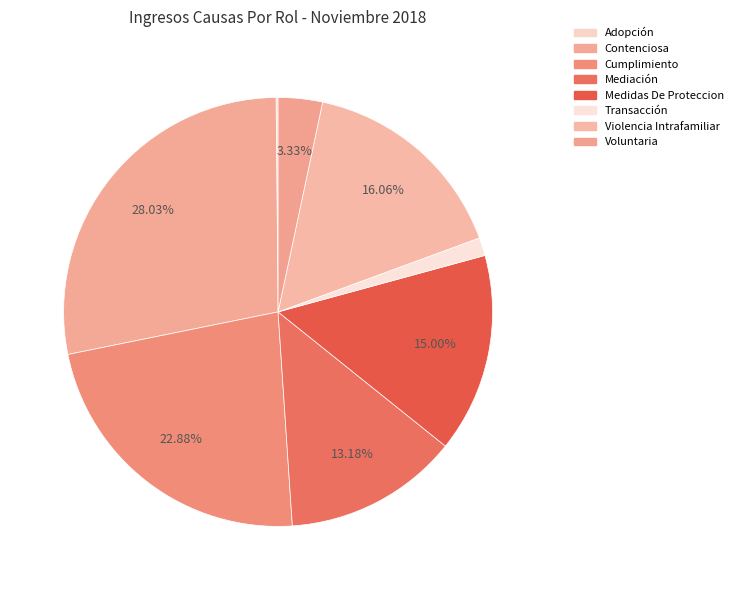

Rank the categories by value from highest to lowest.

Contenciosa, Cumplimiento, Violencia Intrafamiliar, Medidas De Proteccion, Mediación, Voluntaria, Transacción, Adopción